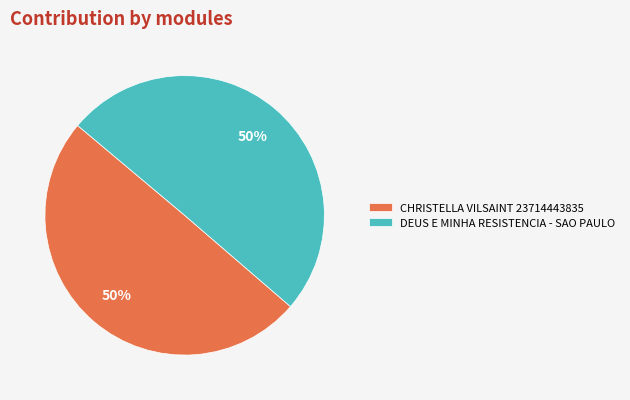

Approximately how many times larger is the value at DEUS E MINHA RESISTENCIA - SAO PAULO compared to CHRISTELLA VILSAINT 23714443835?

1.0